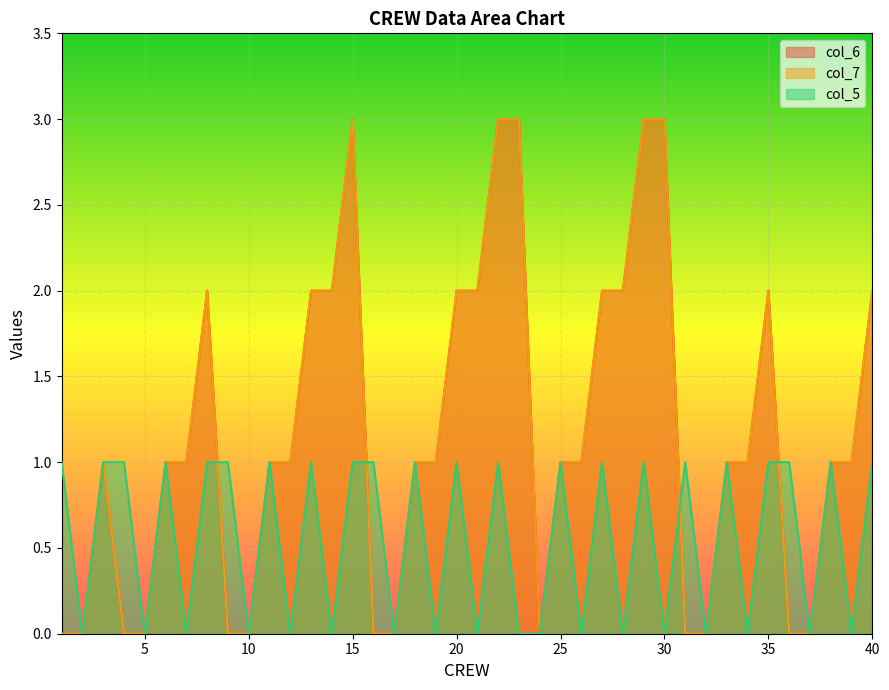

Which has a higher value, 29 or 40?

29